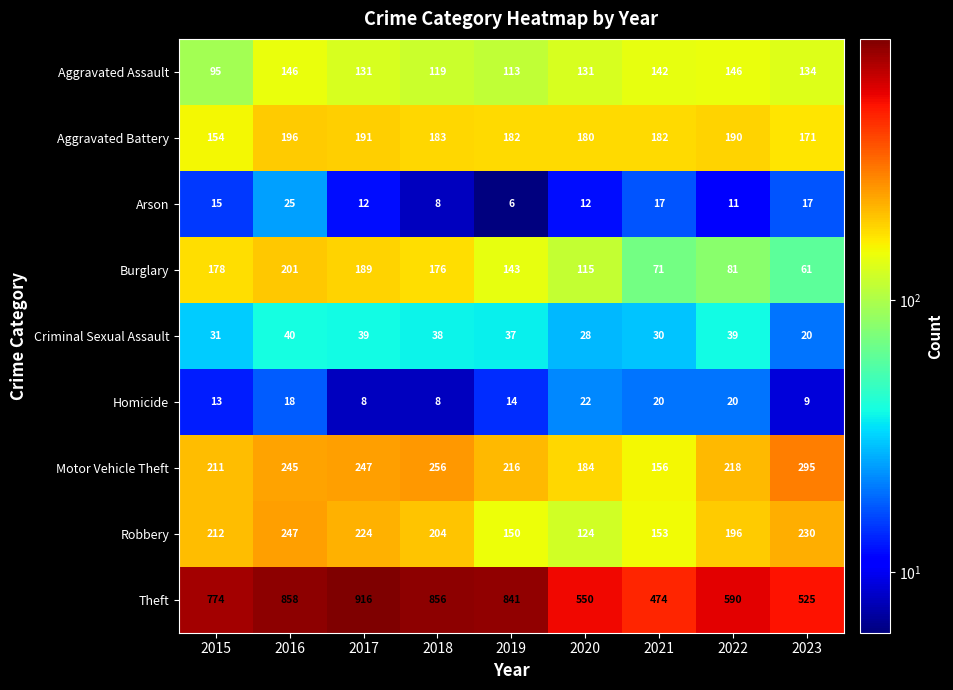

What is the sum of the Robbery values at 2017 and 2022?

420